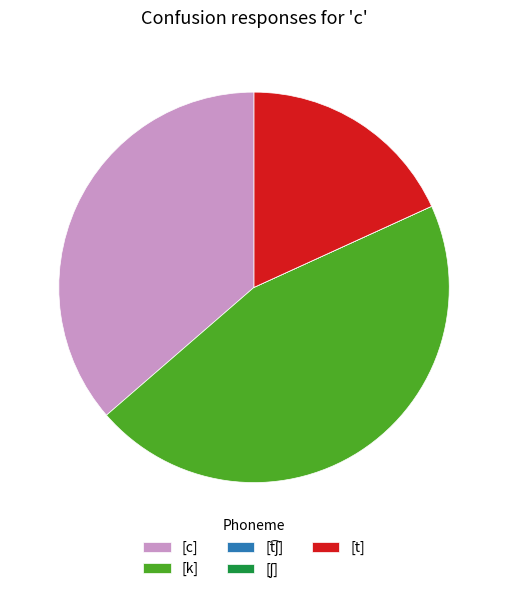

The [c] slice represents 46% of the pie. True or false?

False